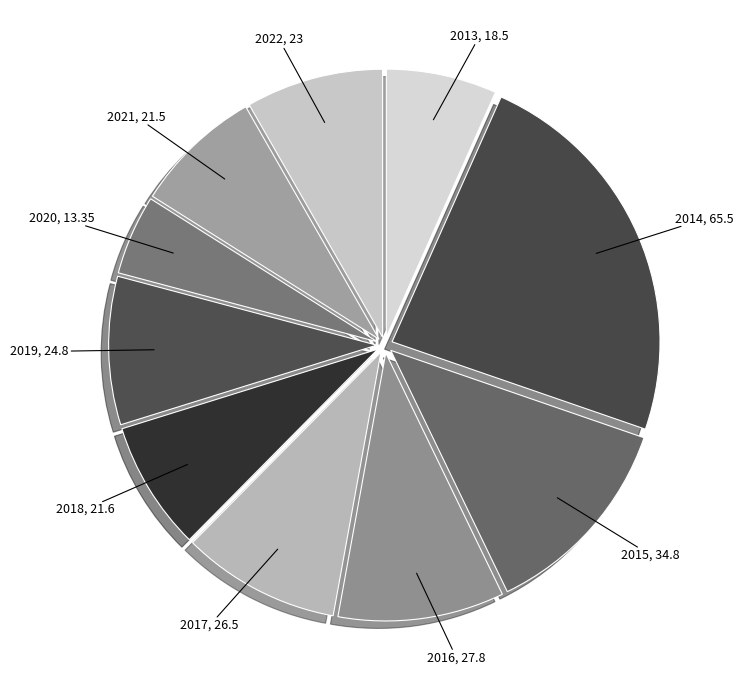

Do 2015 and 2016 together represent more than half of the pie?

No